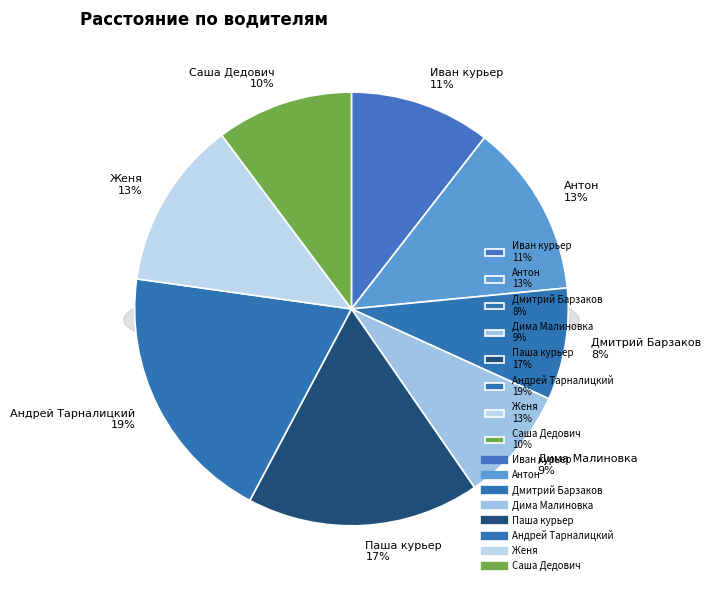

How many segments does this pie chart have?

8